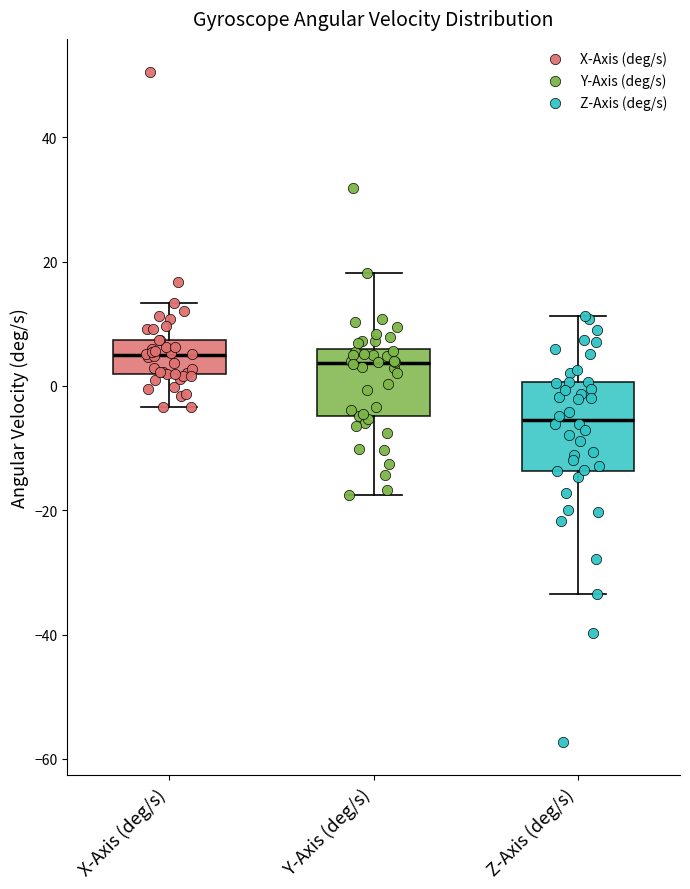

Reading left to right, read every box against the y-axis: the position of its median line, the range the box covers, and the ends of its whiskers. The values are not printed on the chart, so give them approximately, as read against the axis.

X-Axis (deg/s): median 4, box 2 to 8, whiskers -4 to 14
Y-Axis (deg/s): median 4, box -4 to 6, whiskers -18 to 18
Z-Axis (deg/s): median -6, box -14 to 0, whiskers -34 to 12